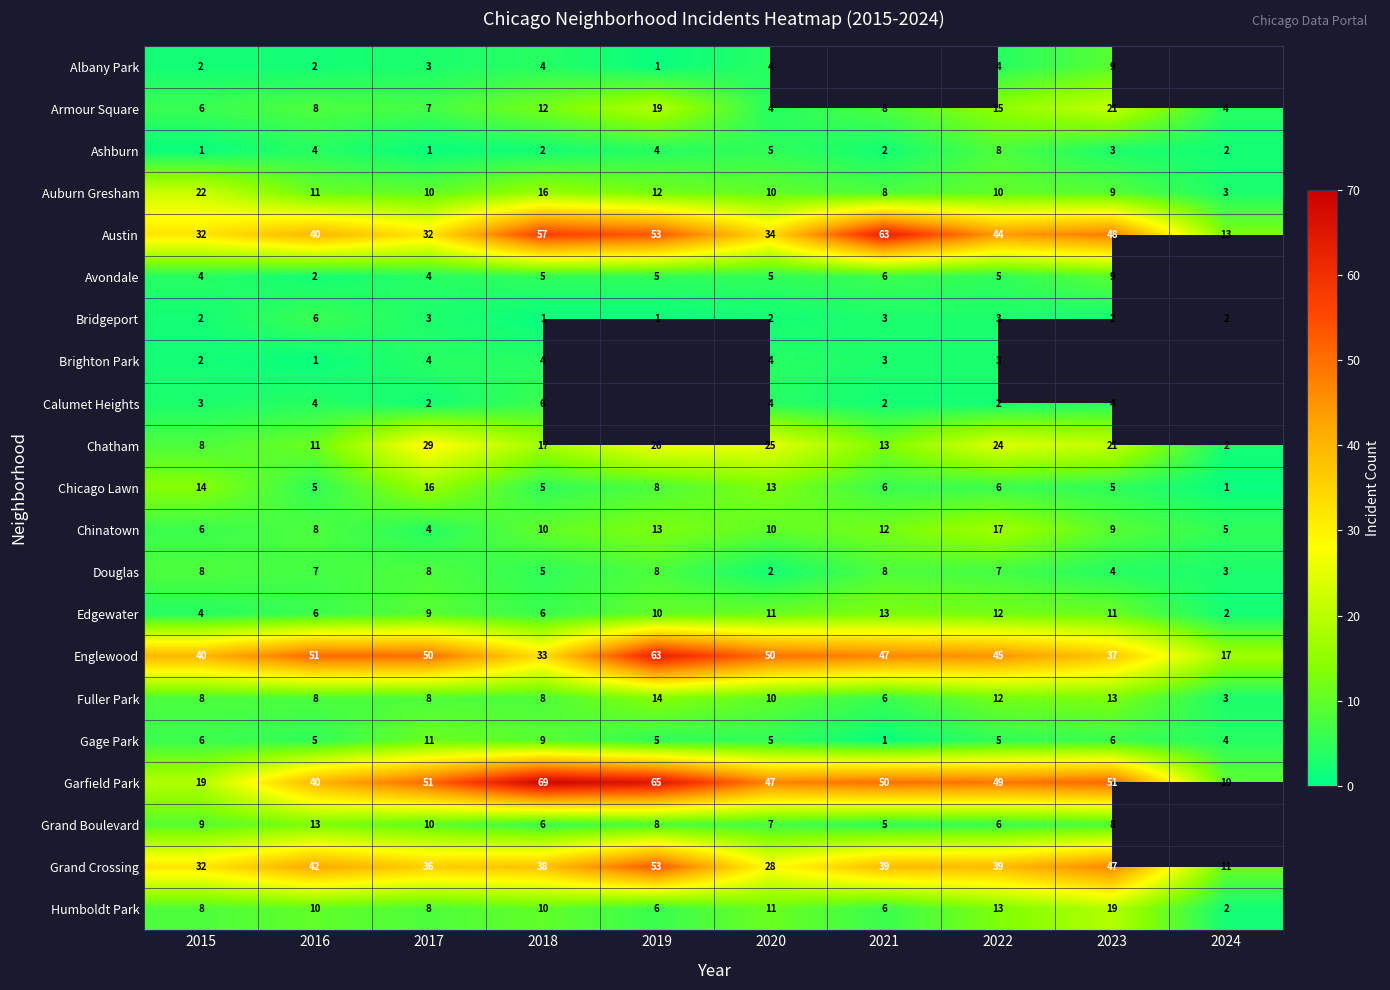

What is the difference between the highest and lowest values at 2017?

50